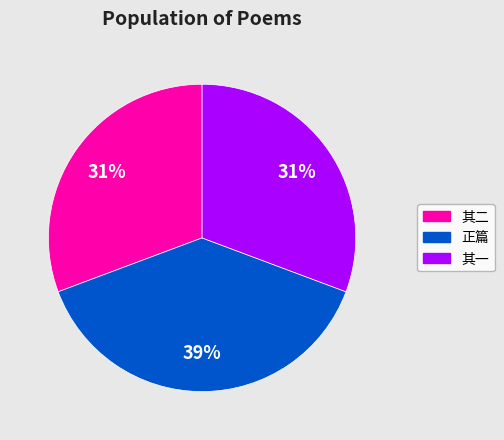

To the nearest percent, what is the difference between the largest and smallest slice percentages?

8%